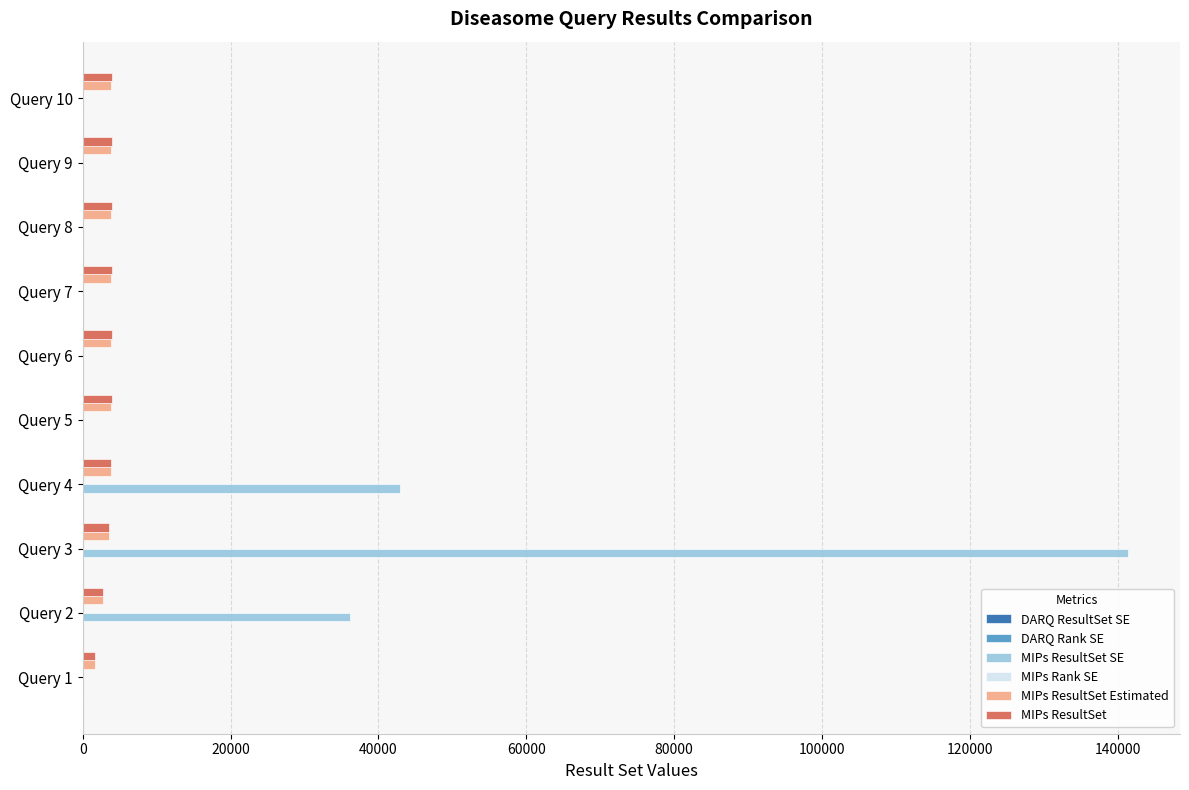

Which series changed the most between Query 2 and Query 8?

MIPs ResultSet SE